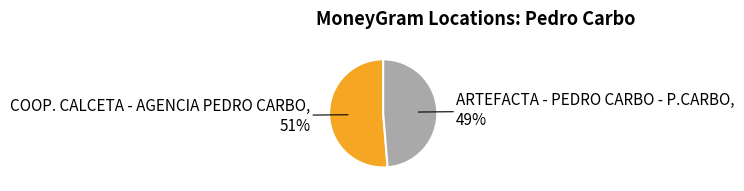

To the nearest percent, what is the average slice percentage?

50%